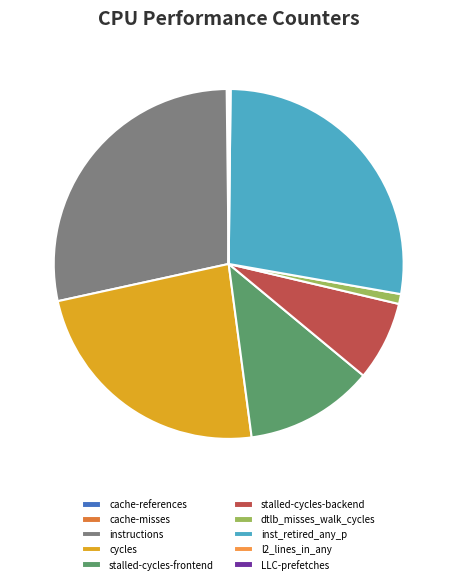

To the nearest percent, what portion does stalled-cycles-frontend represent?

12%